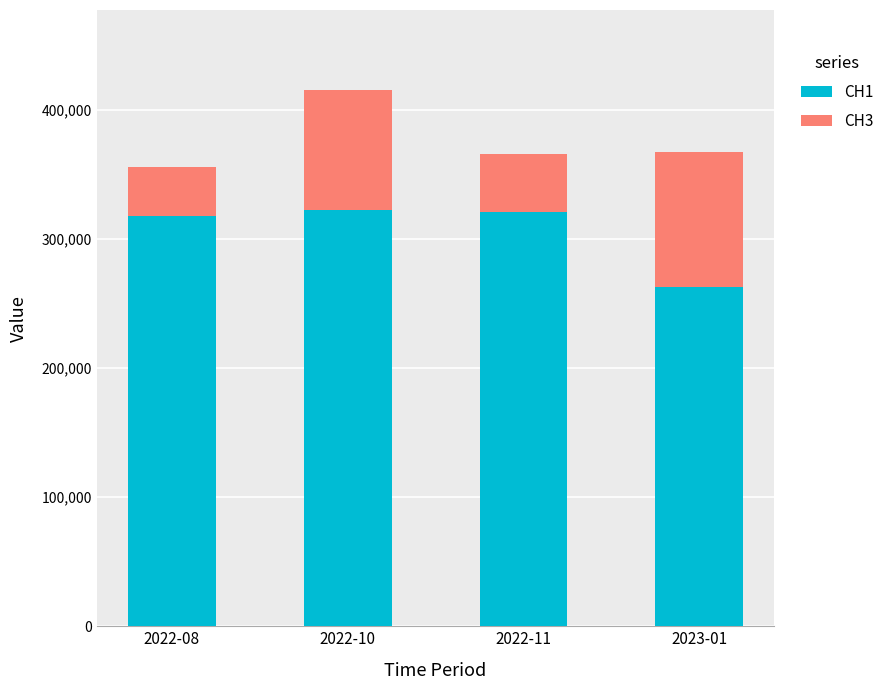

What is the sum of the CH1 values at 2022-11 and 2022-10?

643377